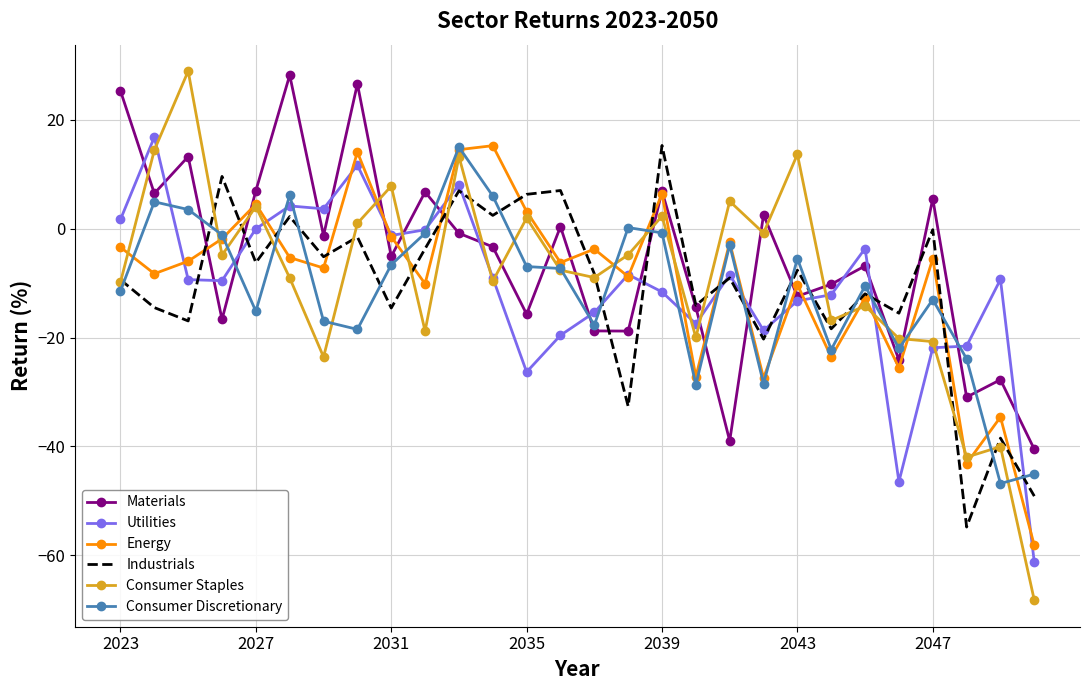

Which series has the largest range (max minus min)?

Consumer Staples